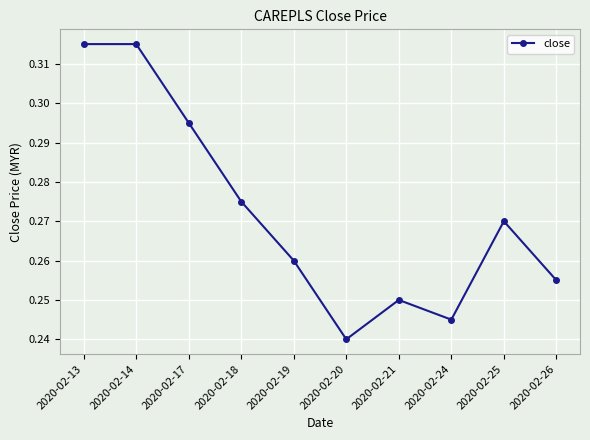

At which category does the chart reach its minimum across all series?

2020-02-20